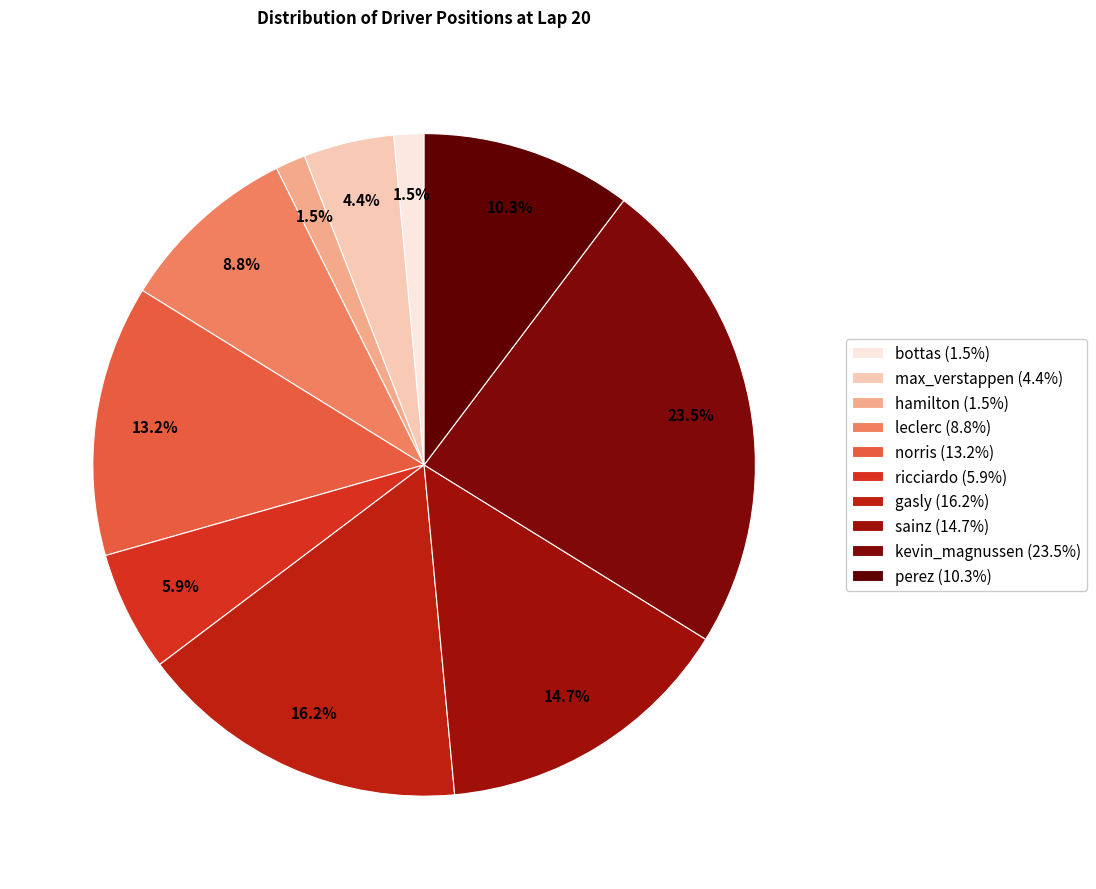

How many slices are in this pie chart?

10